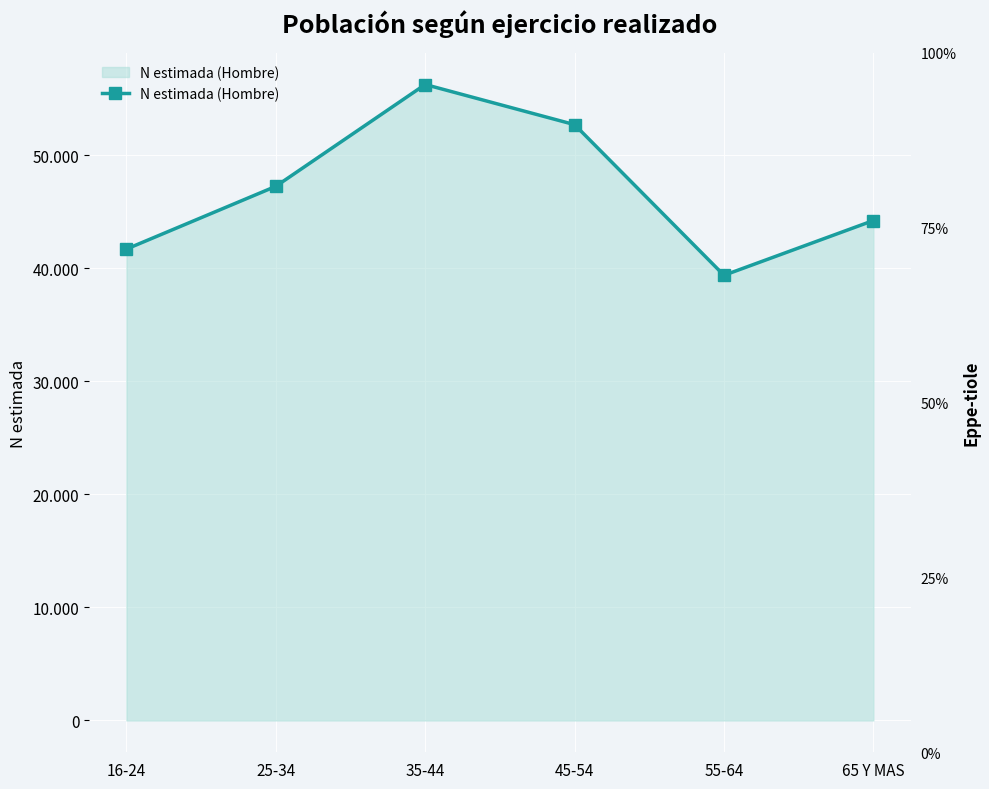

The chart shows a value of 52692 at 45-54. True or false?

True